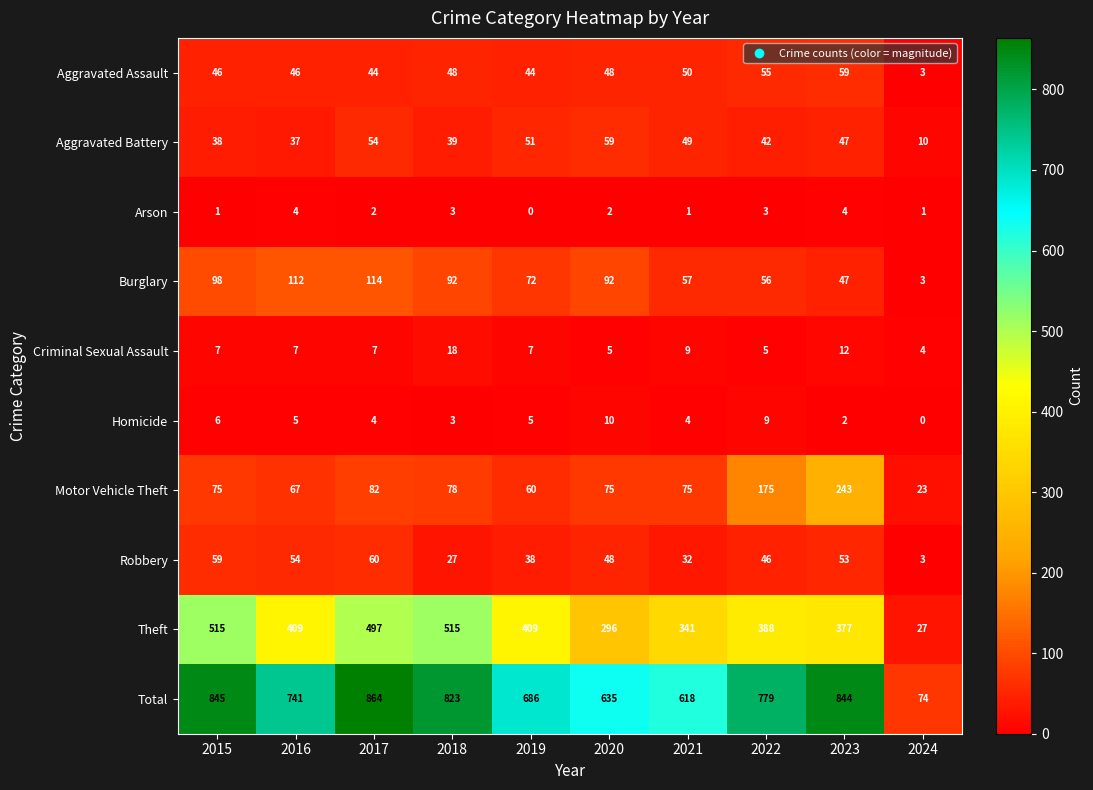

Rank the series at 2021 from lowest to highest value.

Arson, Homicide, Criminal Sexual Assault, Robbery, Aggravated Battery, Aggravated Assault, Burglary, Motor Vehicle Theft, Theft, Total